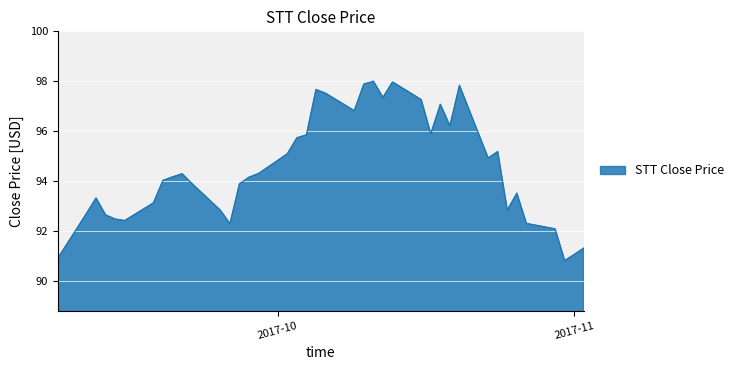

What is the maximum value shown in the chart?

98.0